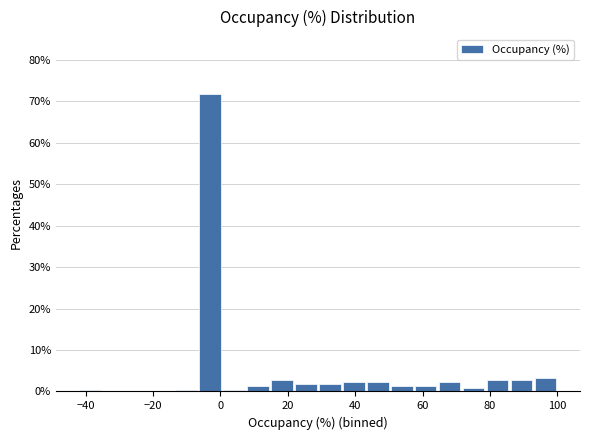

Around what value on the x-axis is the tallest bar? Give the approximate position of its centre, as read against the axis.

-4